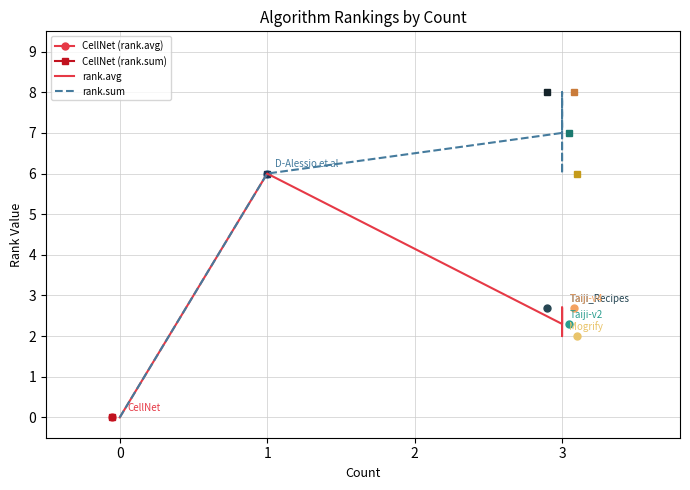

What is the difference between the maximum and minimum values in the rank.sum series?

8.0